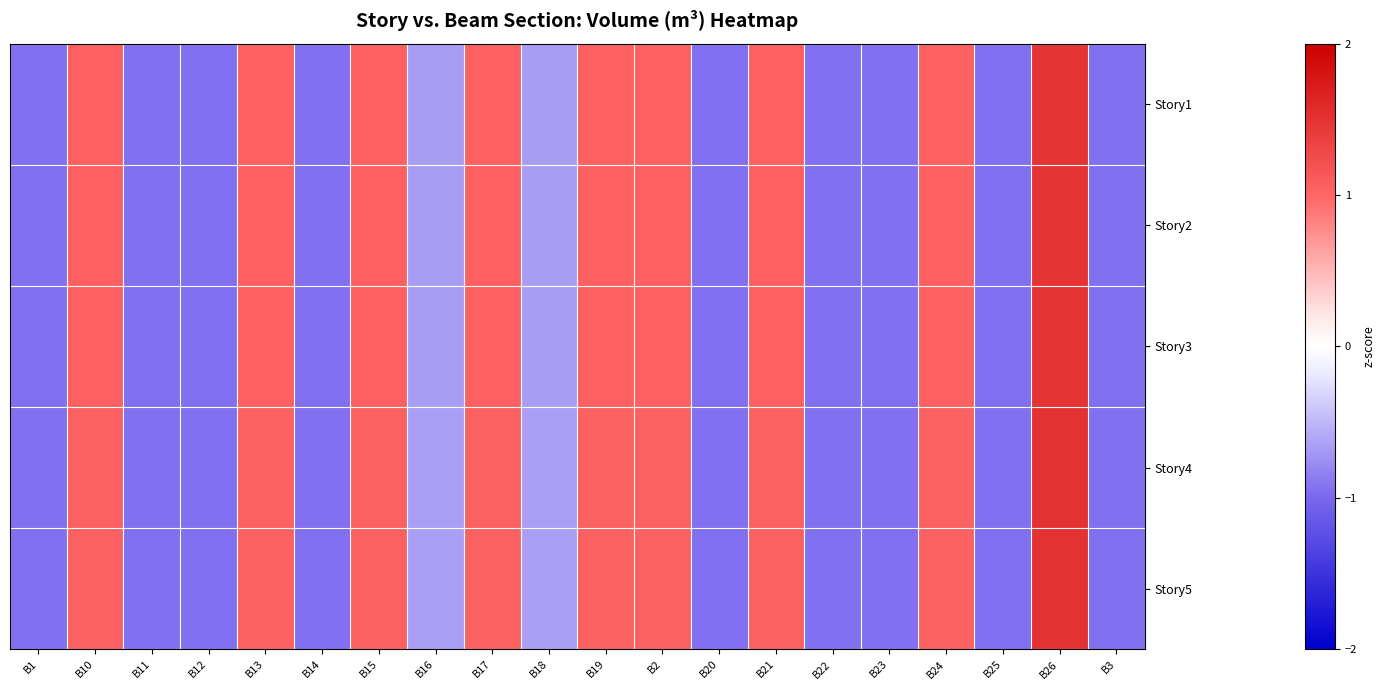

Which category has the lowest value across all series?

B1